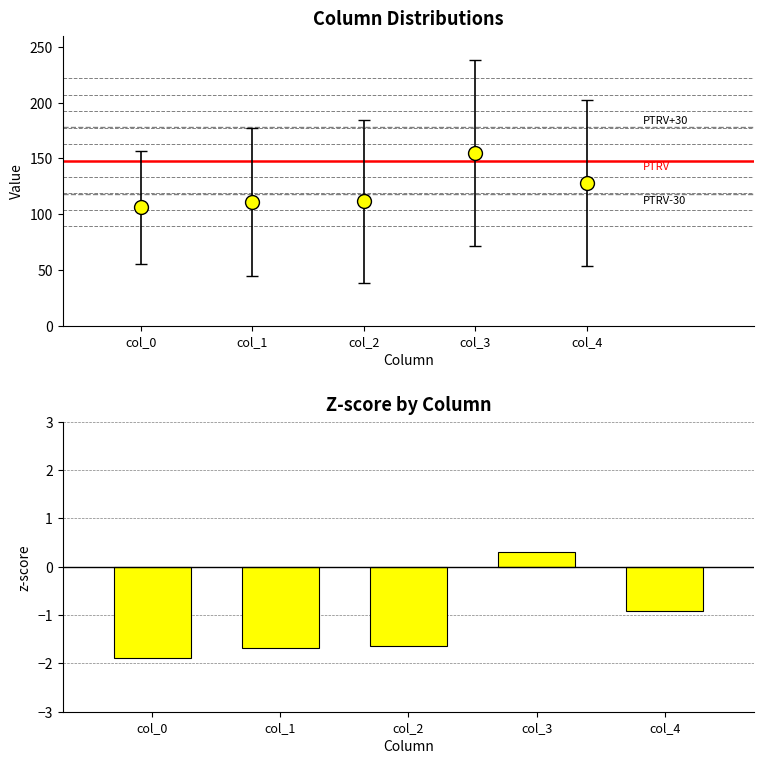

Reading left to right, what are all the values shown in this chart?

-1.9	-1.7	-1.6	0.3	-0.9